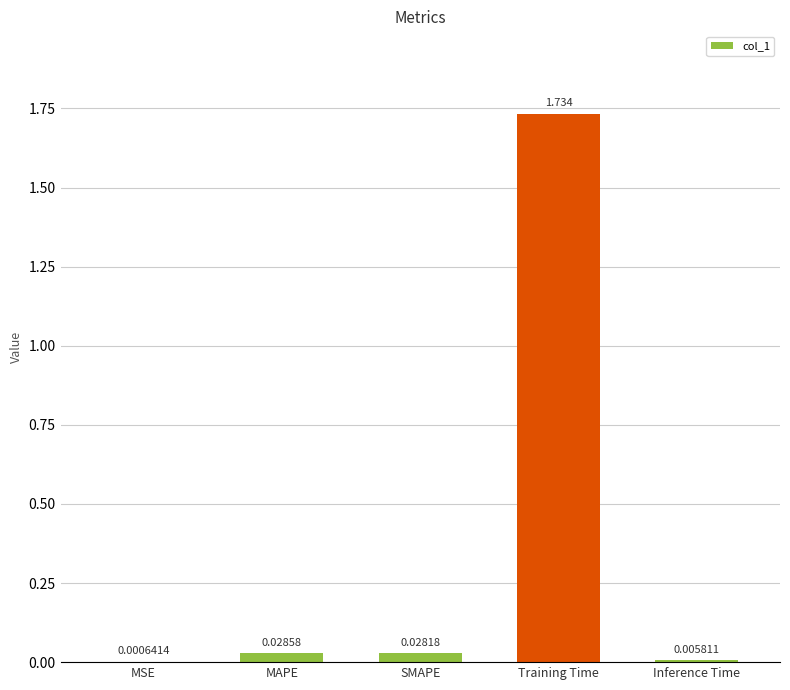

Which has a higher value, SMAPE or MAPE?

MAPE